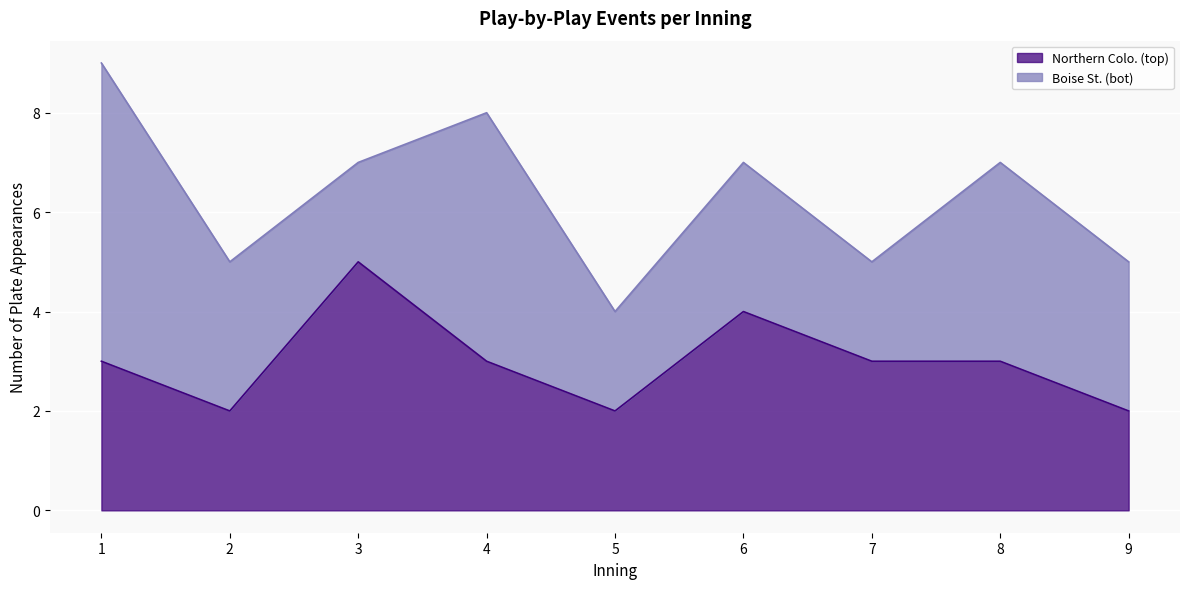

Which category has the lowest value across all series?

2